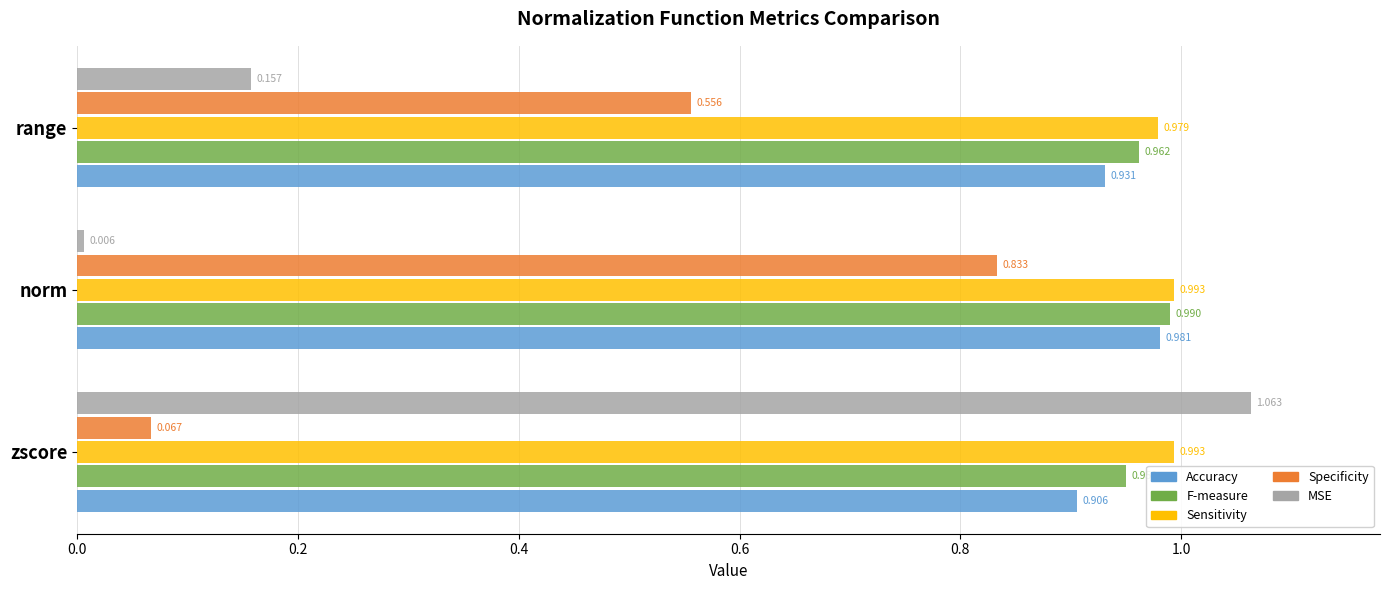

Is the value of F-measure at norm greater than the value of Specificity at zscore?

Yes